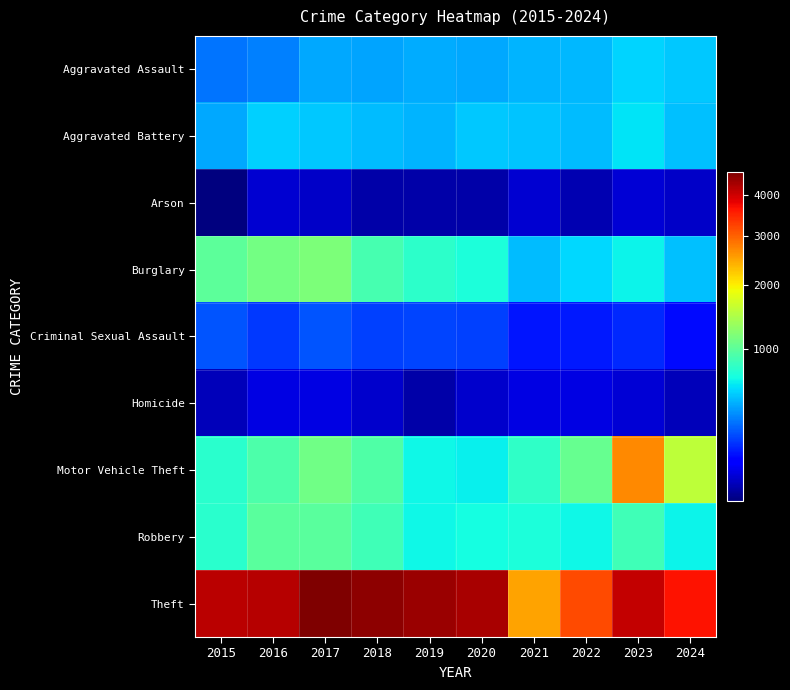

Reading left to right, list all the values displayed in this chart.

Aggravated Assault: 2015=279	2016=305	2017=401	2018=398	2019=418	2020=408	2021=439	2022=445	2023=525	2024=499
Aggravated Battery: 2015=402	2016=516	2017=491	2018=463	2019=441	2020=497	2021=480	2022=459	2023=573	2024=467
Arson: 2015=15	2016=38	2017=35	2018=22	2019=22	2020=22	2021=38	2022=25	2023=41	2024=35
Burglary: 2015=1000	2016=1125	2017=1173	2018=887	2019=775	2020=694	2021=461	2022=539	2023=632	2024=471
Criminal Sexual Assault: 2015=216	2016=169	2017=213	2018=182	2019=184	2020=179	2021=115	2022=117	2023=139	2024=100
Homicide: 2015=27	2016=50	2017=51	2018=37	2019=22	2020=36	2021=50	2022=51	2023=42	2024=27
Motor Vehicle Theft: 2015=759	2016=914	2017=1104	2018=943	2019=641	2020=622	2021=776	2022=1060	2023=2698	2024=1557
Robbery: 2015=753	2016=984	2017=990	2018=850	2019=637	2020=672	2021=694	2022=642	2023=860	2024=634
Theft: 2015=4153	2016=4184	2017=4620	2018=4505	2019=4396	2020=4298	2021=2524	2022=3195	2023=4079	2024=3648